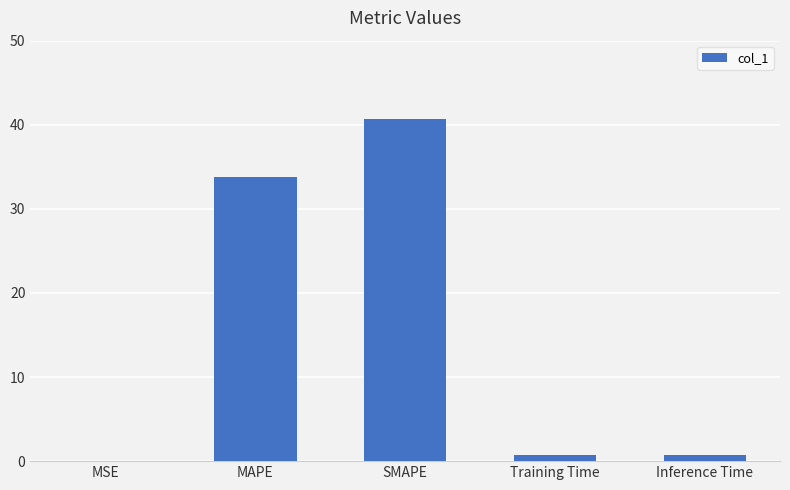

True or false: the data shows 70.2 at SMAPE.

False